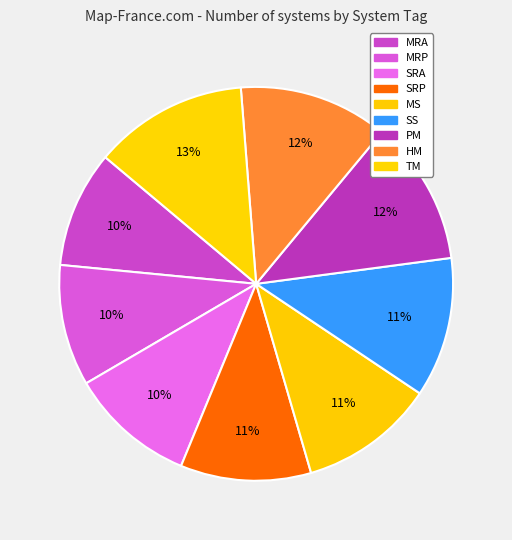

Is it true that PM is 12% of the pie?

True